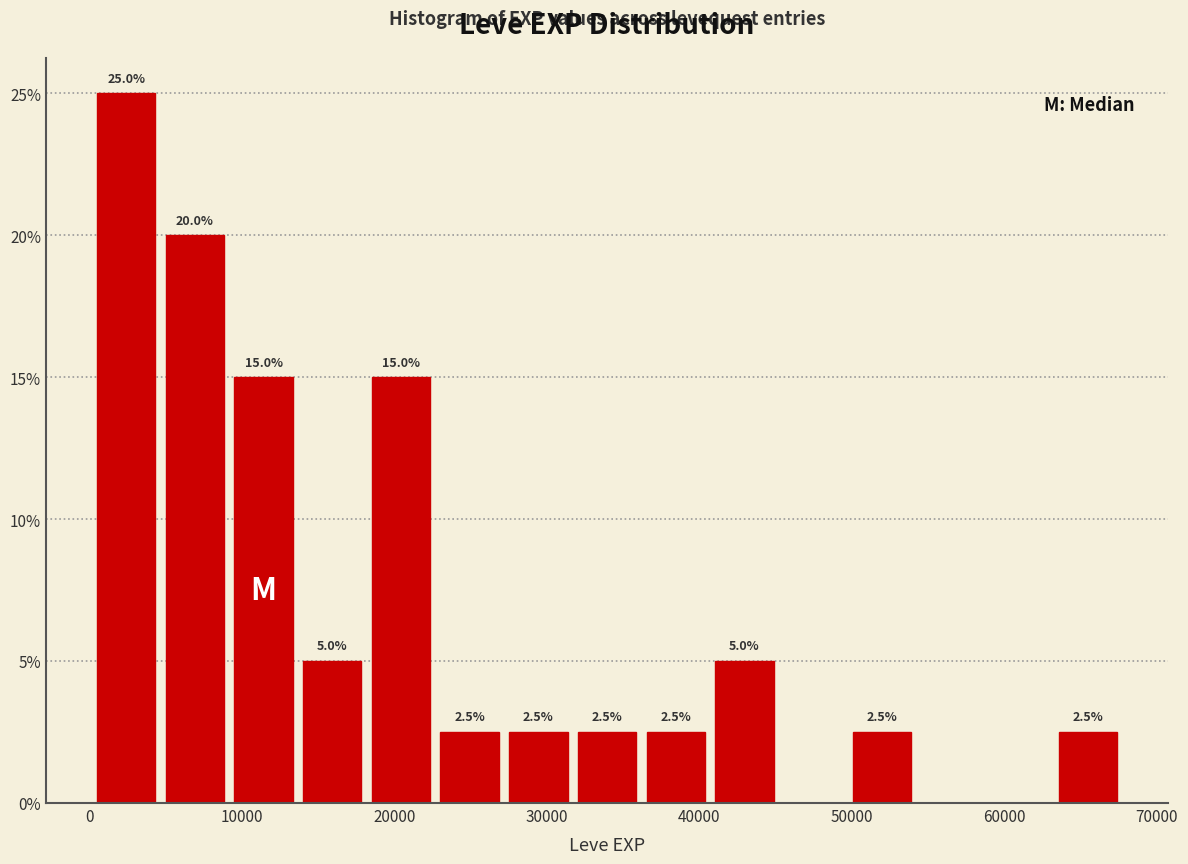

Which range on the x-axis has the tallest bar?

0 to 5000